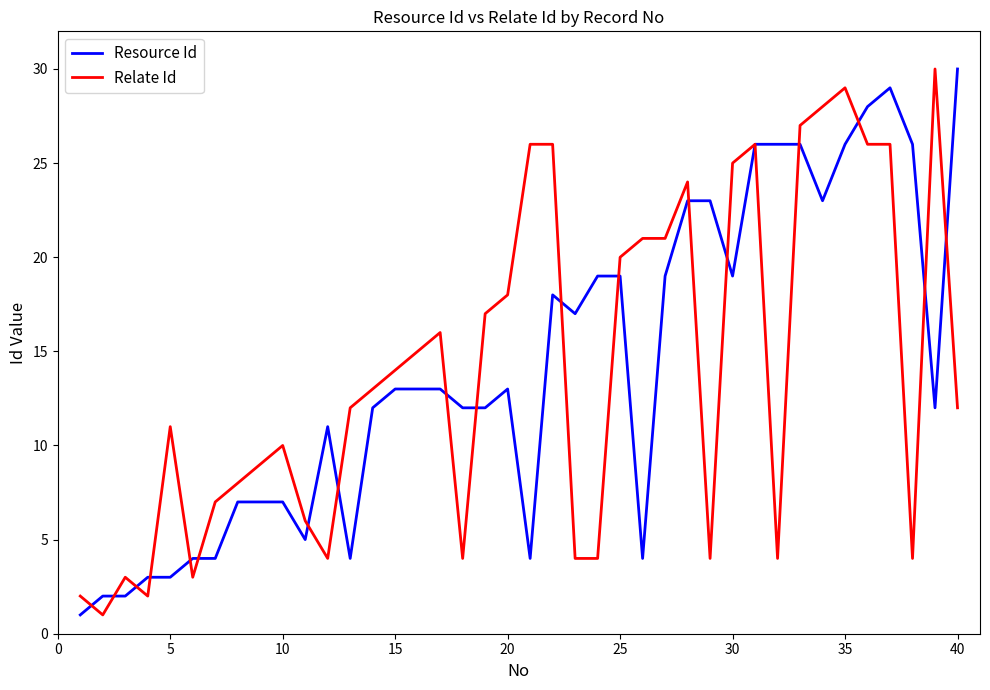

What is the sum of all Relate Id values?

562